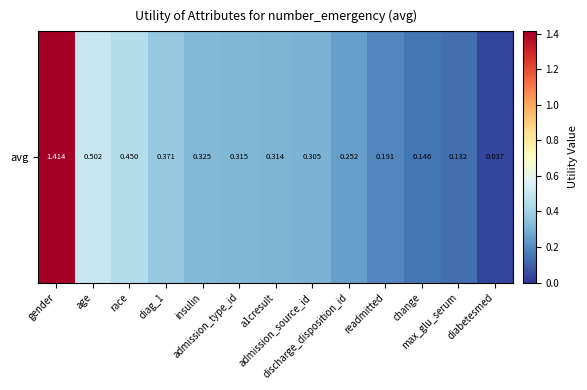

Reading right to left, transcribe all the data shown in this chart.

diabetesmed=0.0	max_glu_serum=0.1	change=0.1	readmitted=0.2	discharge_disposition_id=0.3	admission_source_id=0.3	a1cresult=0.3	admission_type_id=0.3	insulin=0.3	diag_1=0.4	race=0.5	age=0.5	gender=1.4